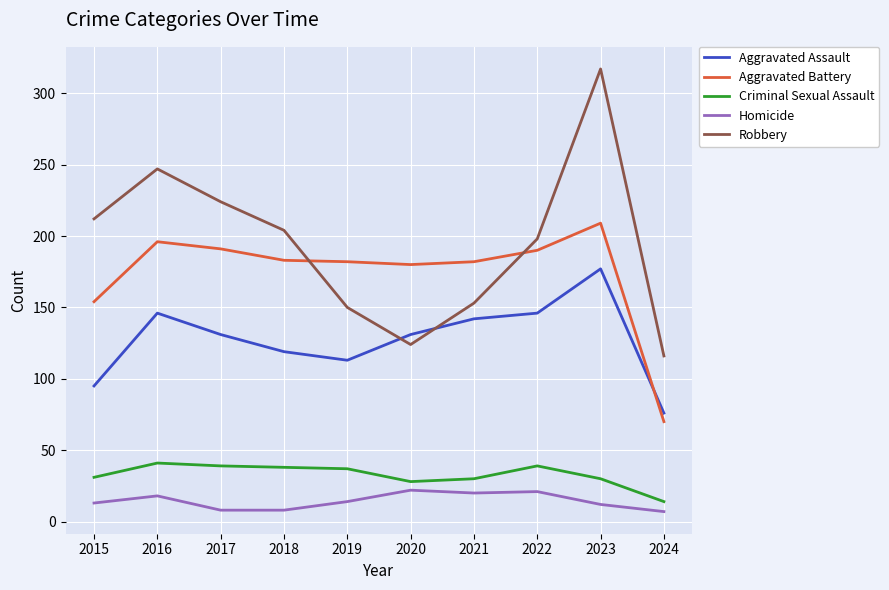

What are all the series names shown in the legend?

Aggravated Assault, Aggravated Battery, Criminal Sexual Assault, Homicide, Robbery